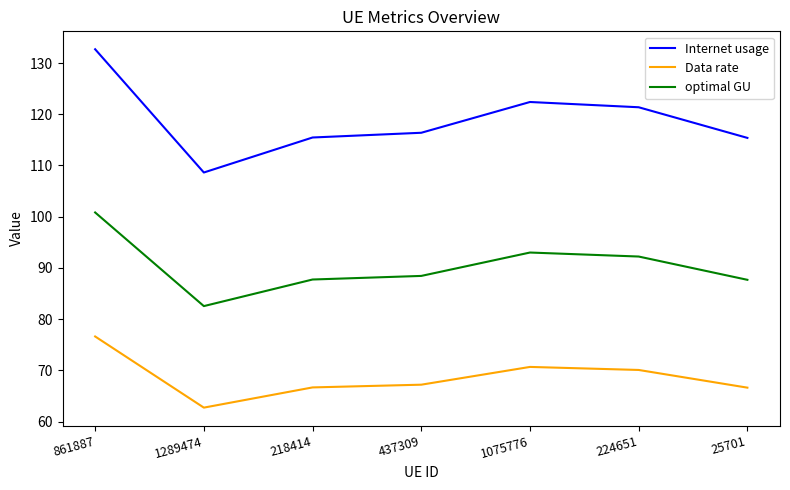

True or false: Internet usage and Data rate cross at least once.

False